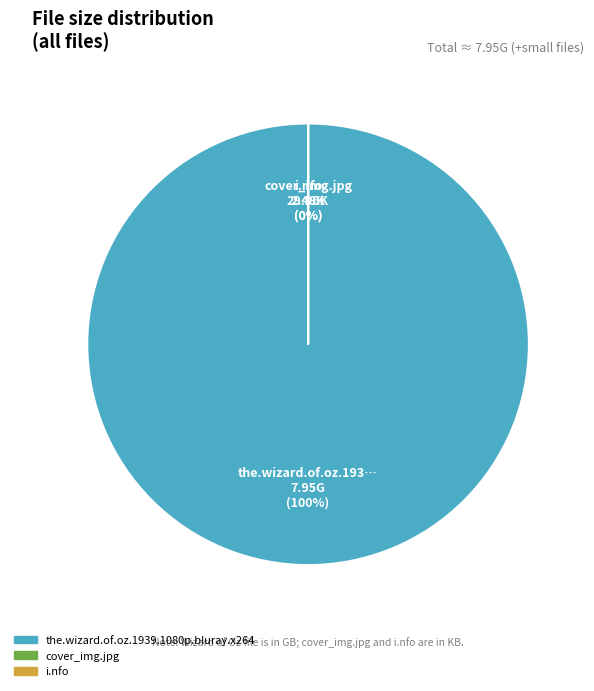

Which category has the smallest portion of the pie?

i.nfo